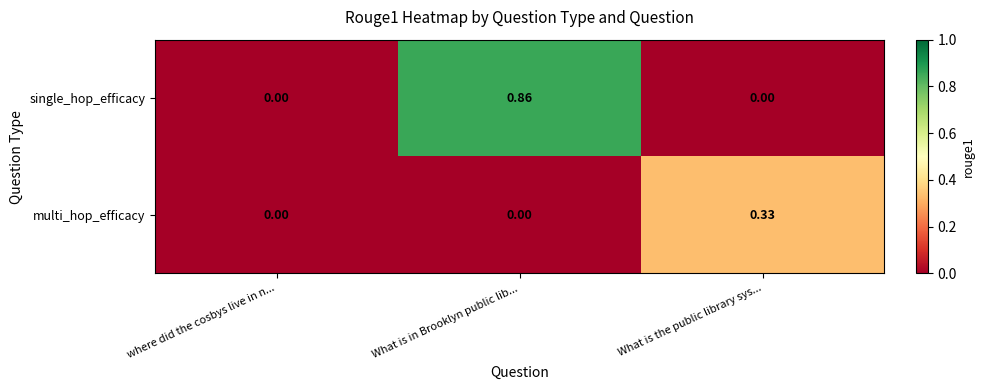

Which series has the widest spread of values?

single_hop_efficacy